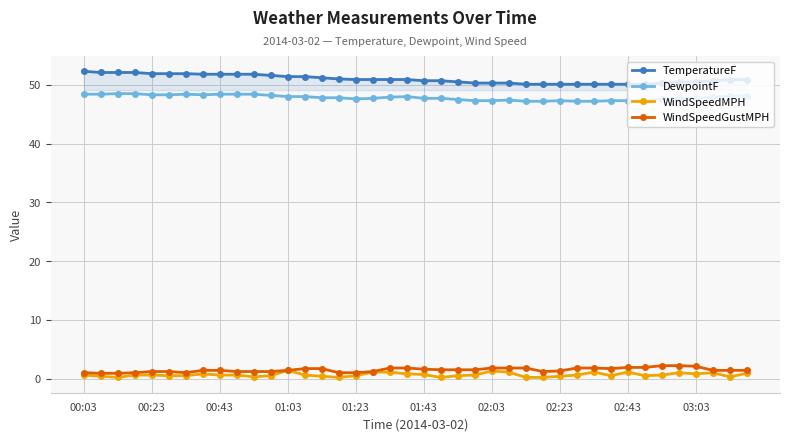

Which series has the widest spread of values?

TemperatureF